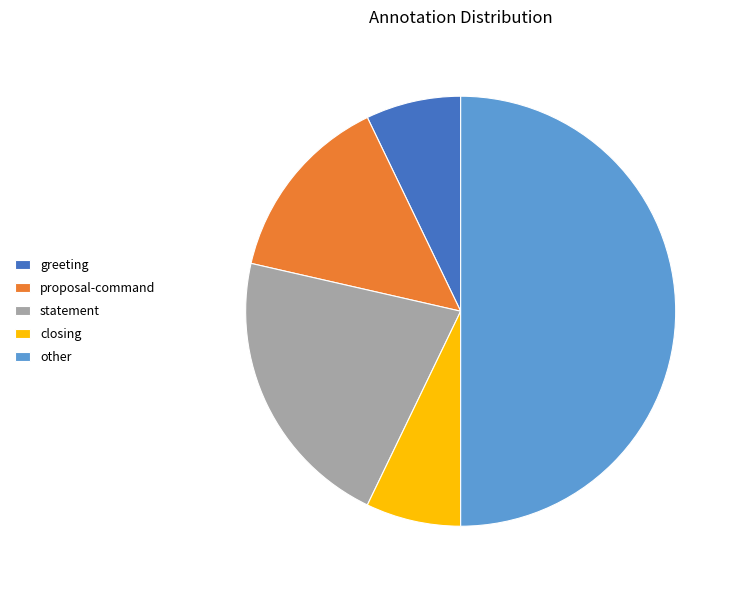

Is the sum of greeting and statement greater than half?

No